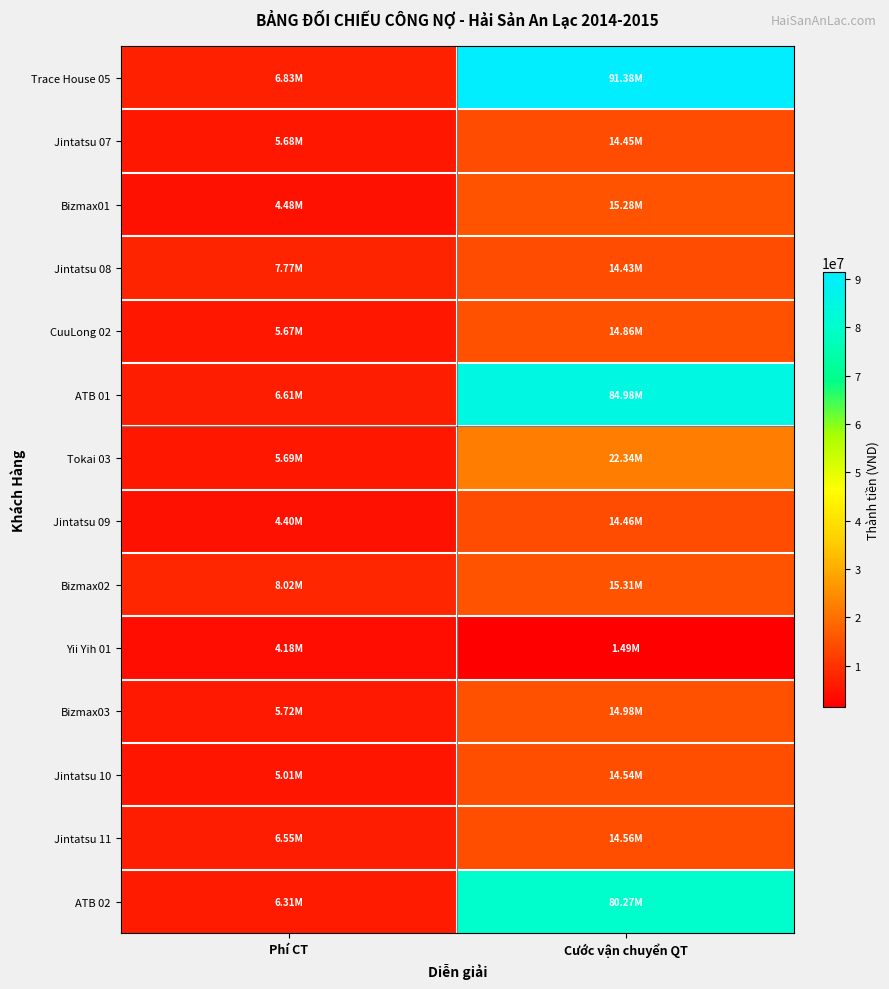

How many series are shown in this chart?

14